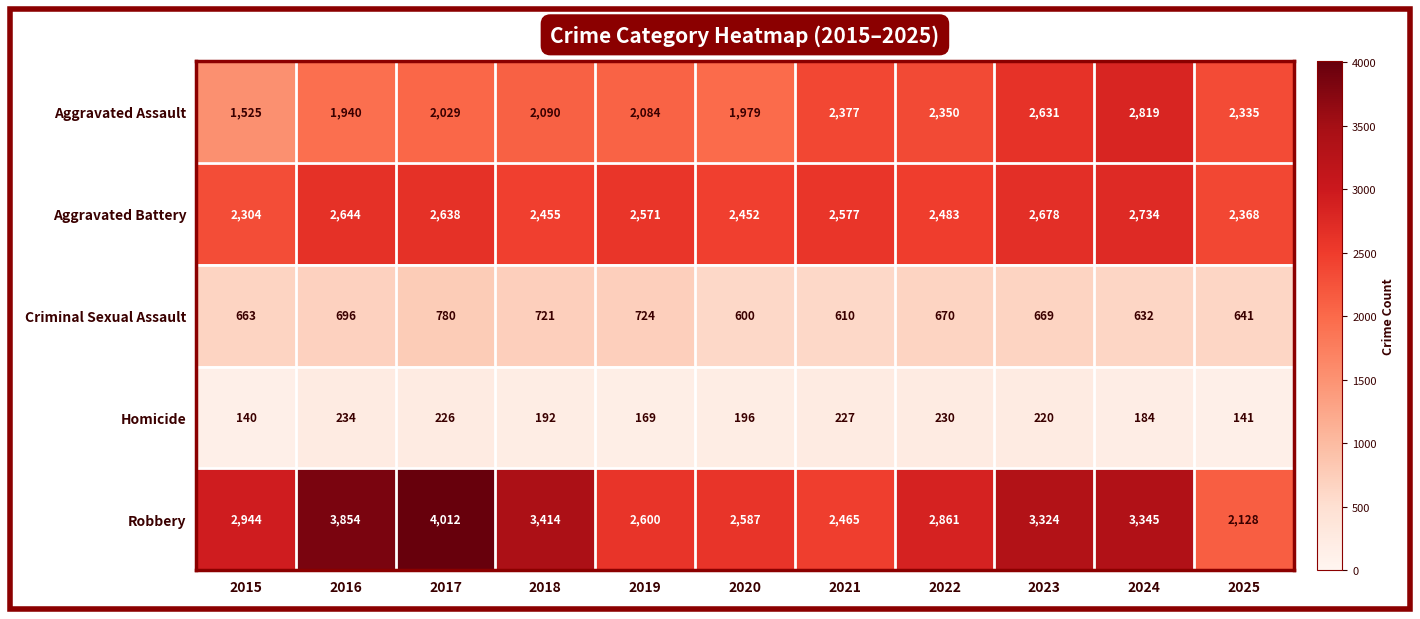

Between 2018 and 2021, which series saw the biggest shift?

Robbery